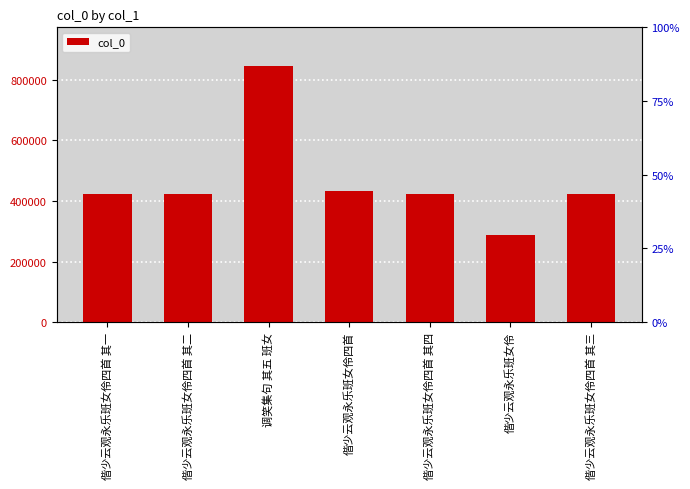

Count the number of data series in this chart.

1